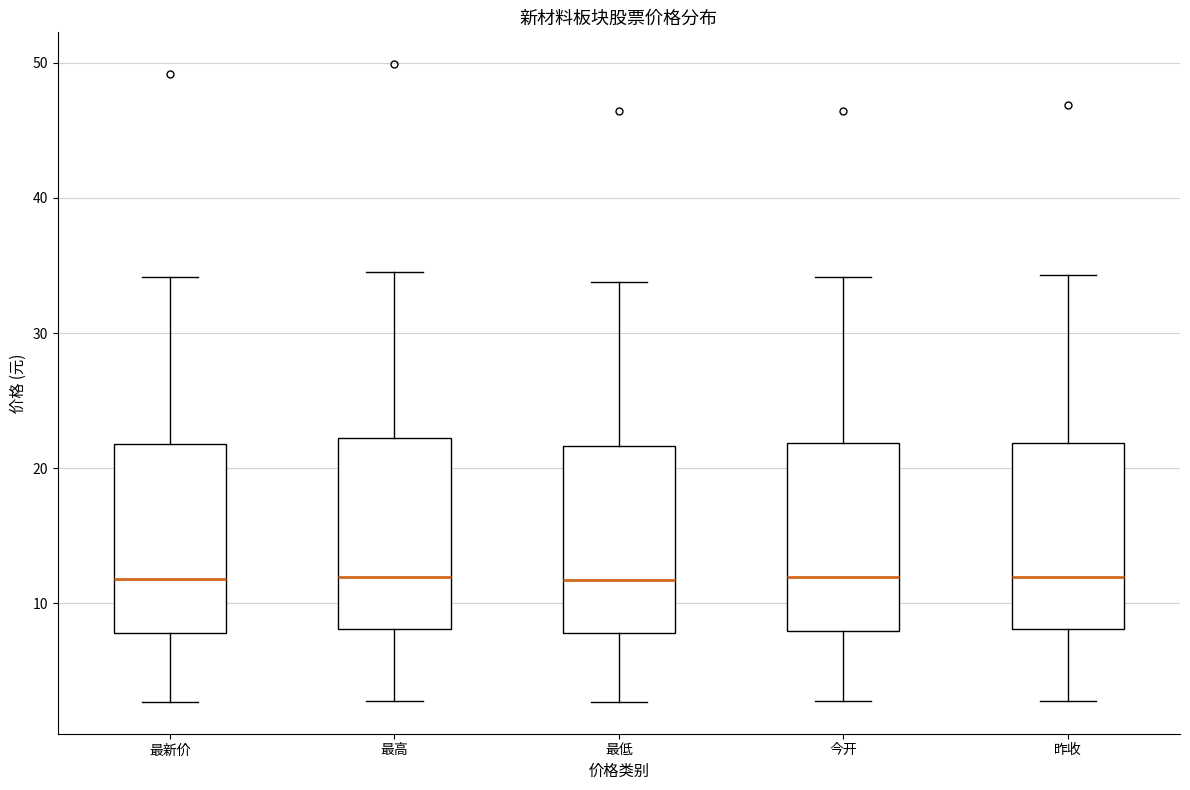

Reading left to right, read every box against the y-axis: the position of its median line, the range the box covers, and the ends of its whiskers. The values are not printed on the chart, so give them approximately, as read against the axis.

最新价: median 12, box 8 to 22, whiskers 3 to 34
最高: median 12, box 8 to 22, whiskers 3 to 35
最低: median 12, box 8 to 22, whiskers 3 to 34
今开: median 12, box 8 to 22, whiskers 3 to 34
昨收: median 12, box 8 to 22, whiskers 3 to 34